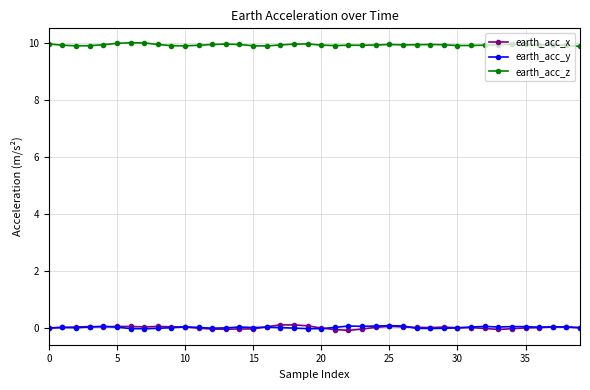

At how many categories does at least one series exceed 9?

40